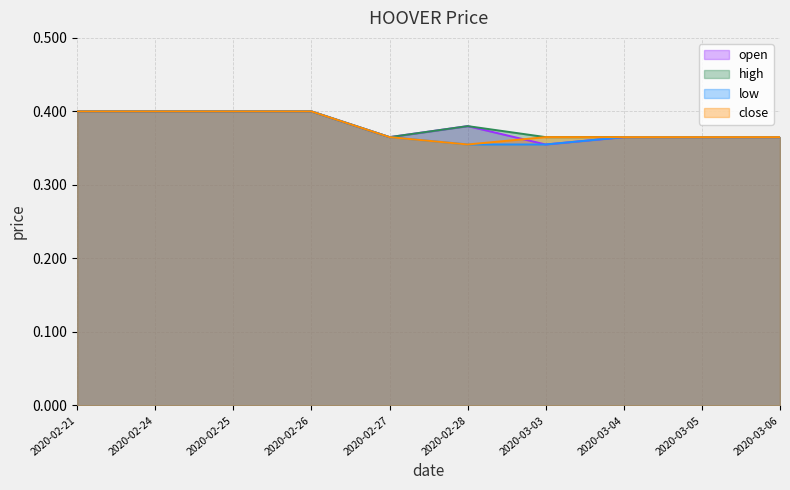

What is the highest value of the high series?

0.4